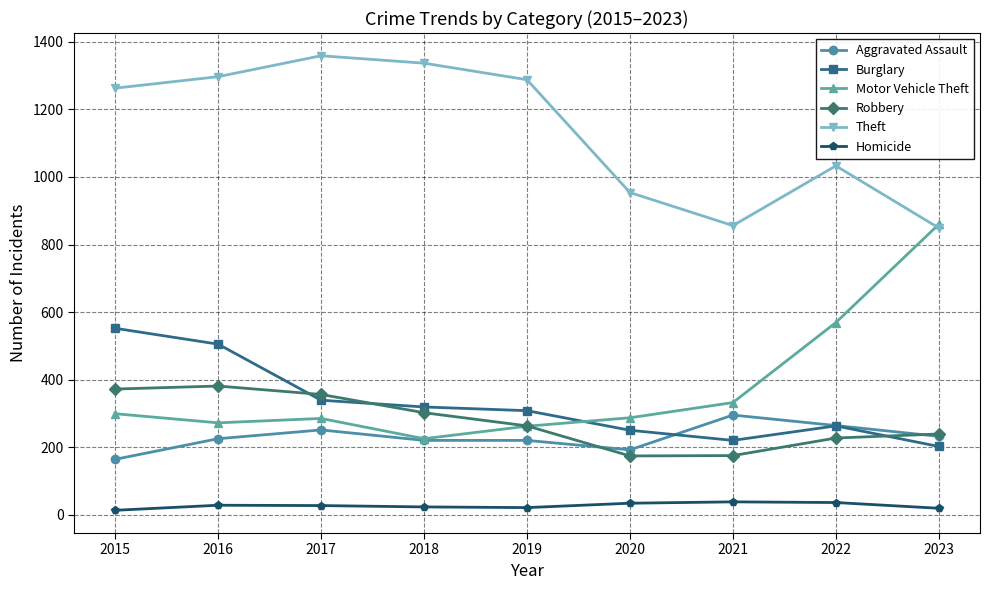

What is the spread (max minus min) of values at 2021?

818